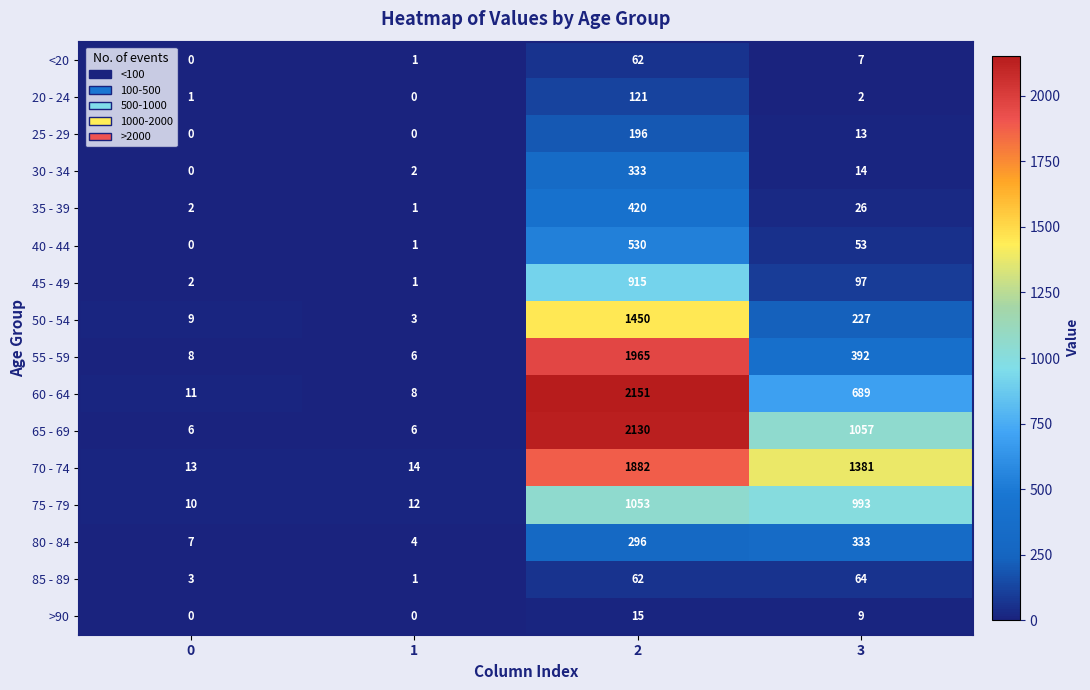

List the labels in order of 75 - 79 value, largest first.

2, 3, 1, 0